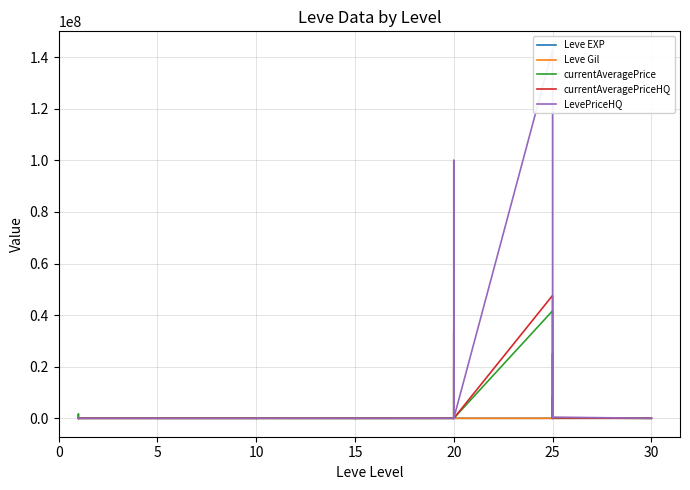

Count the number of categories in the chart.

40